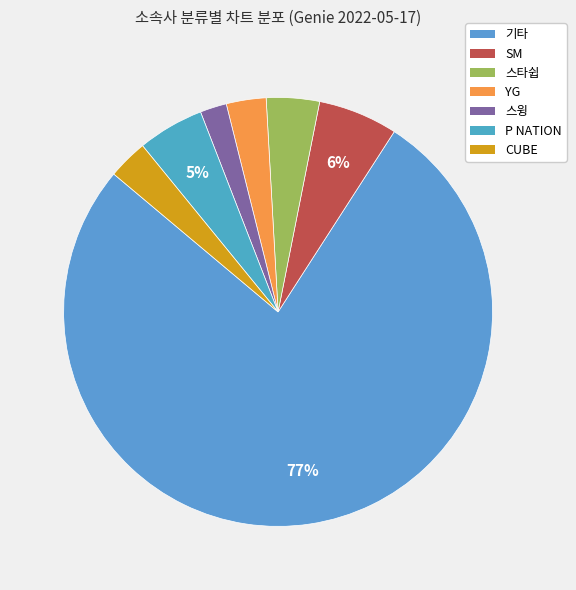

What is the ratio of the value at P NATION to the value at 기타?

0.1